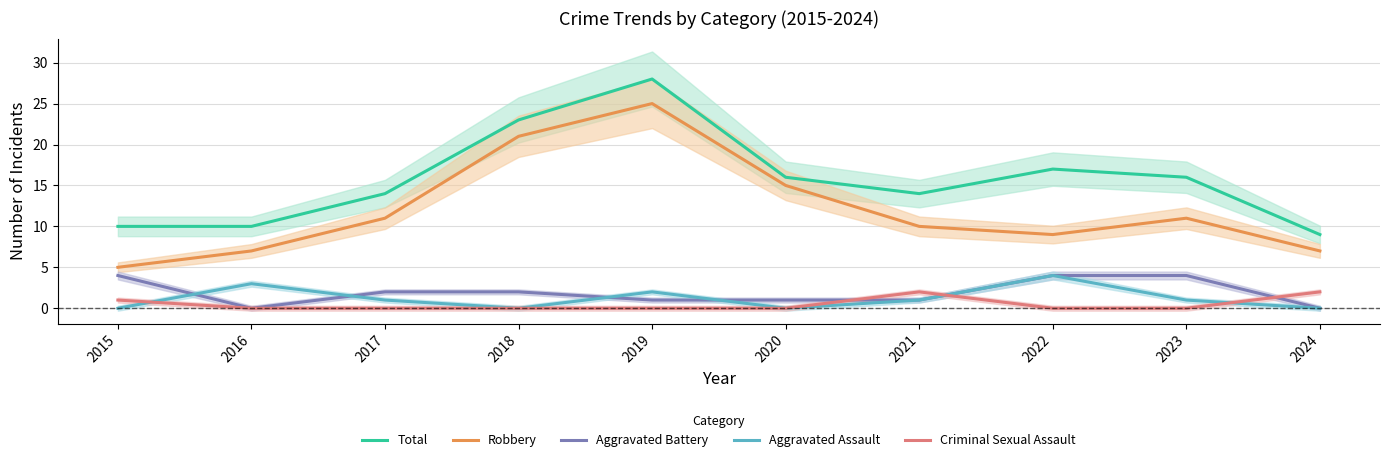

What are all the series names shown in the legend?

Total, Robbery, Aggravated Battery, Aggravated Assault, Criminal Sexual Assault